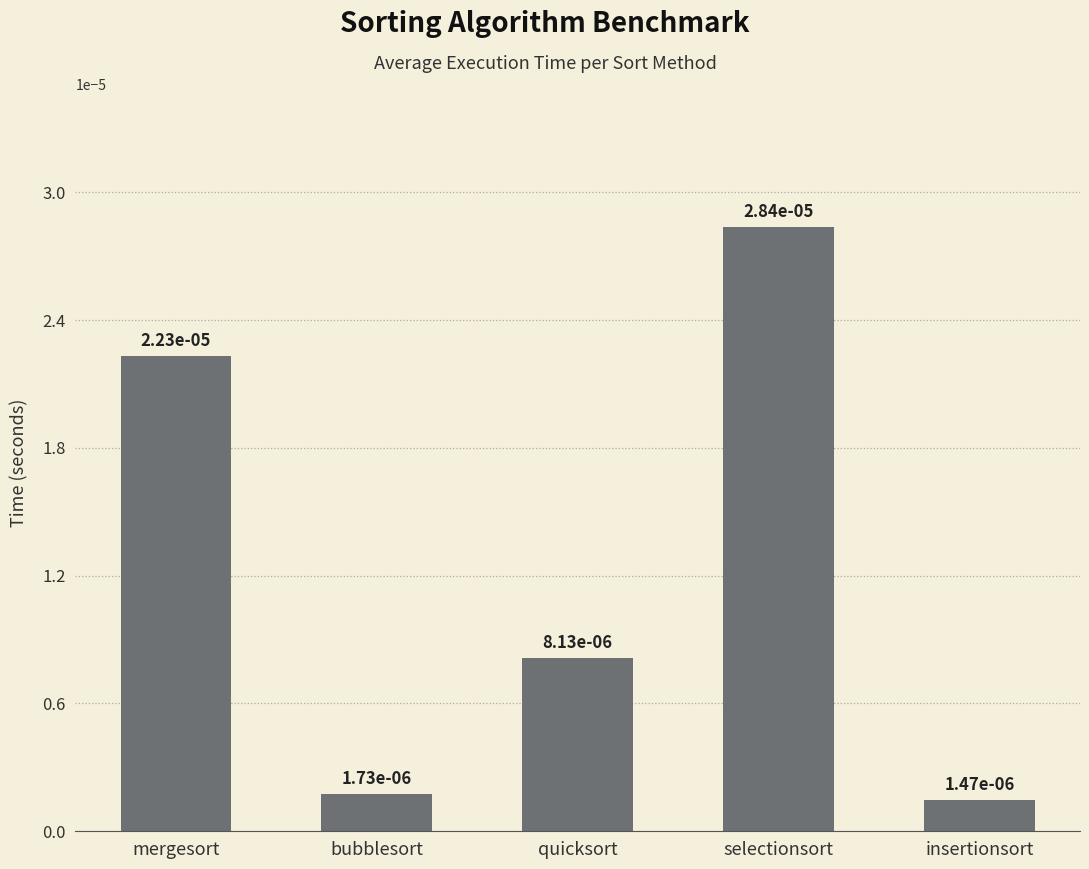

What position from the left is mergesort?

1